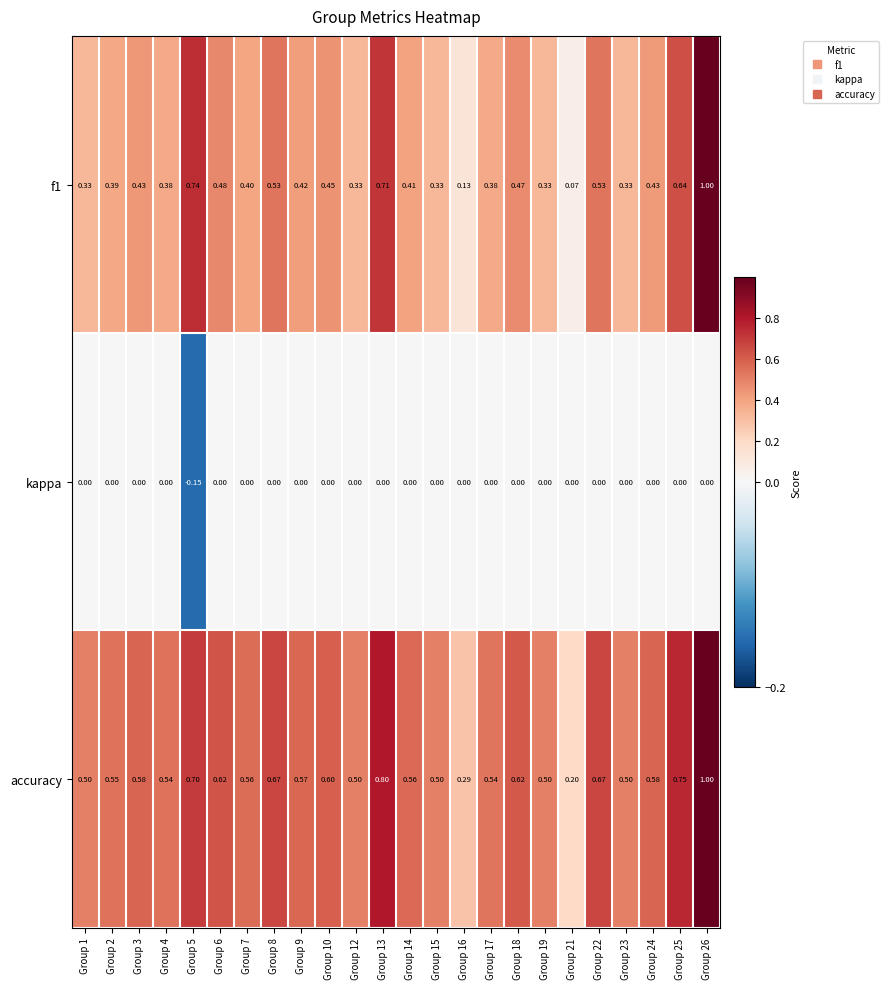

Is the value of f1 at Group 2 greater than the value of accuracy at Group 16?

Yes